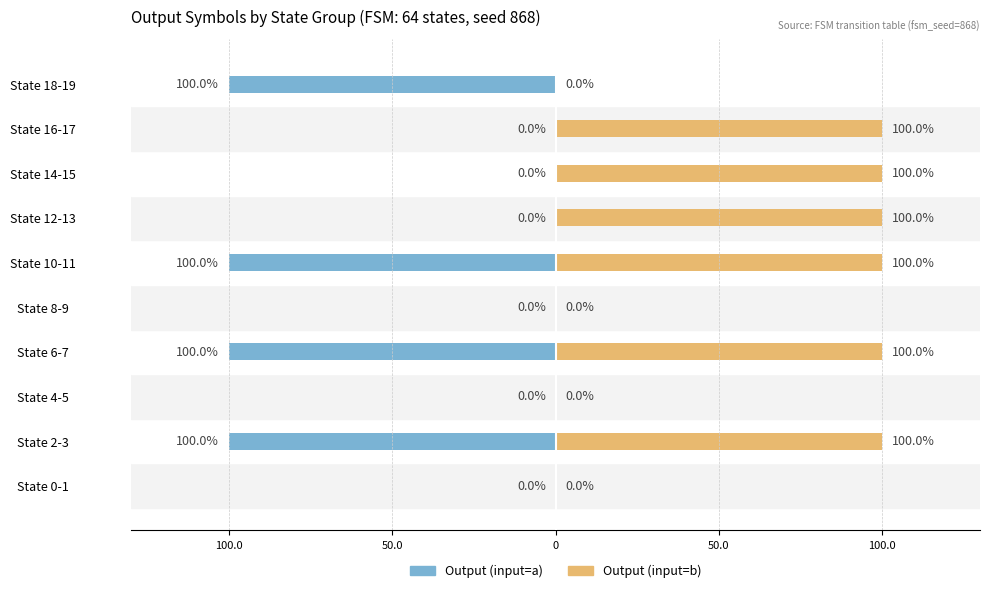

Rank the series by their average value, from highest to lowest.

Output (input=b), Output (input=a)